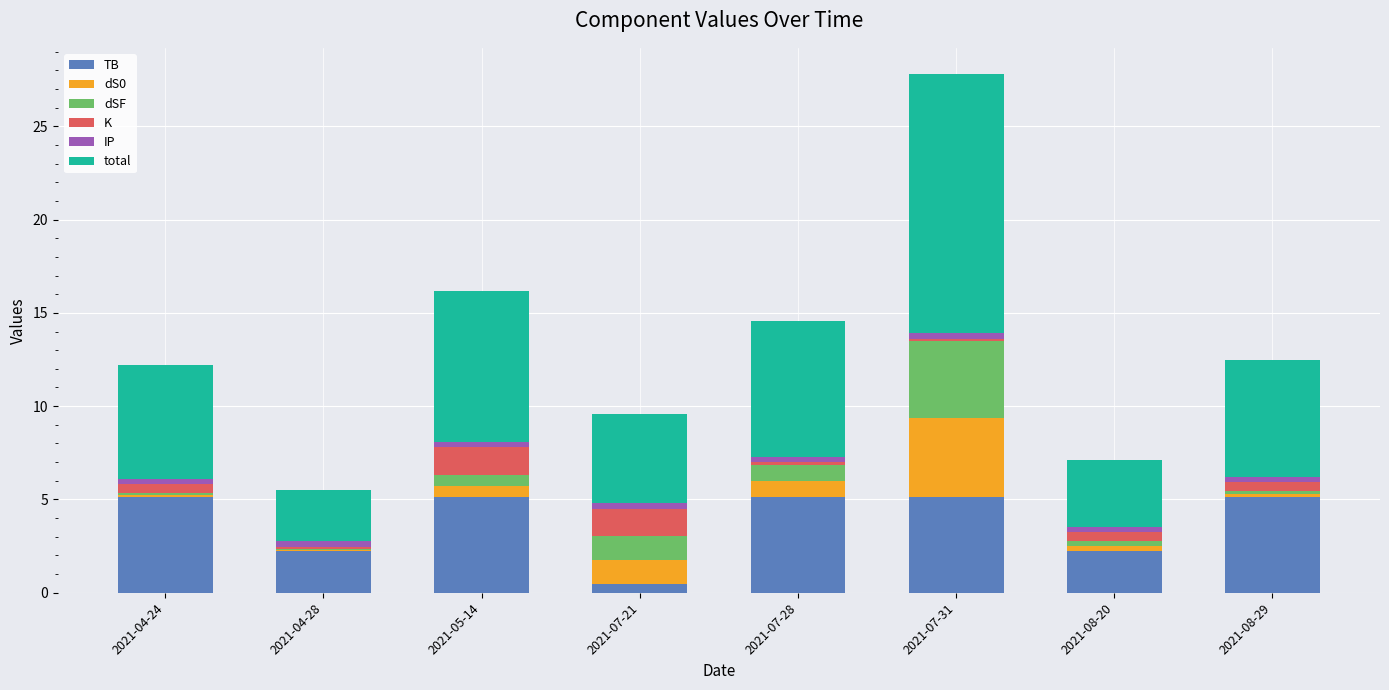

At which category is the sum across all series the highest?

2021-07-31